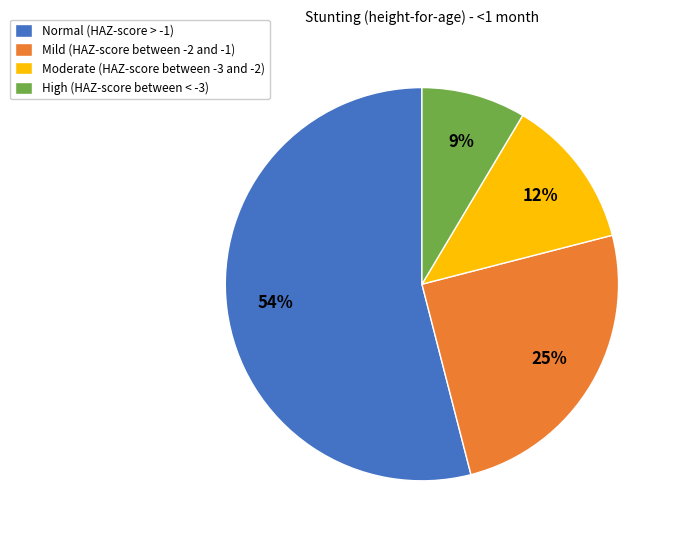

How many segments does this pie chart have?

4